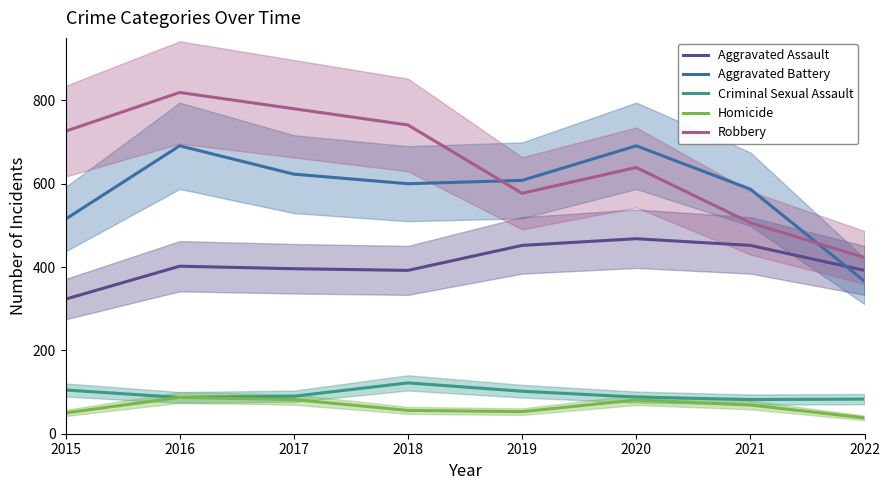

Reading left to right, list all the values displayed in this chart.

Aggravated Assault: 2015=323	2016=402	2017=396	2018=392	2019=452	2020=468	2021=452	2022=392
Aggravated Battery: 2015=515	2016=691	2017=623	2018=600	2019=608	2020=691	2021=587	2022=366
Criminal Sexual Assault: 2015=105	2016=87	2017=90	2018=122	2019=102	2020=88	2021=82	2022=83
Homicide: 2015=50	2016=87	2017=82	2018=56	2019=53	2020=81	2021=69	2022=38
Robbery: 2015=726	2016=819	2017=780	2018=741	2019=577	2020=639	2021=506	2022=423